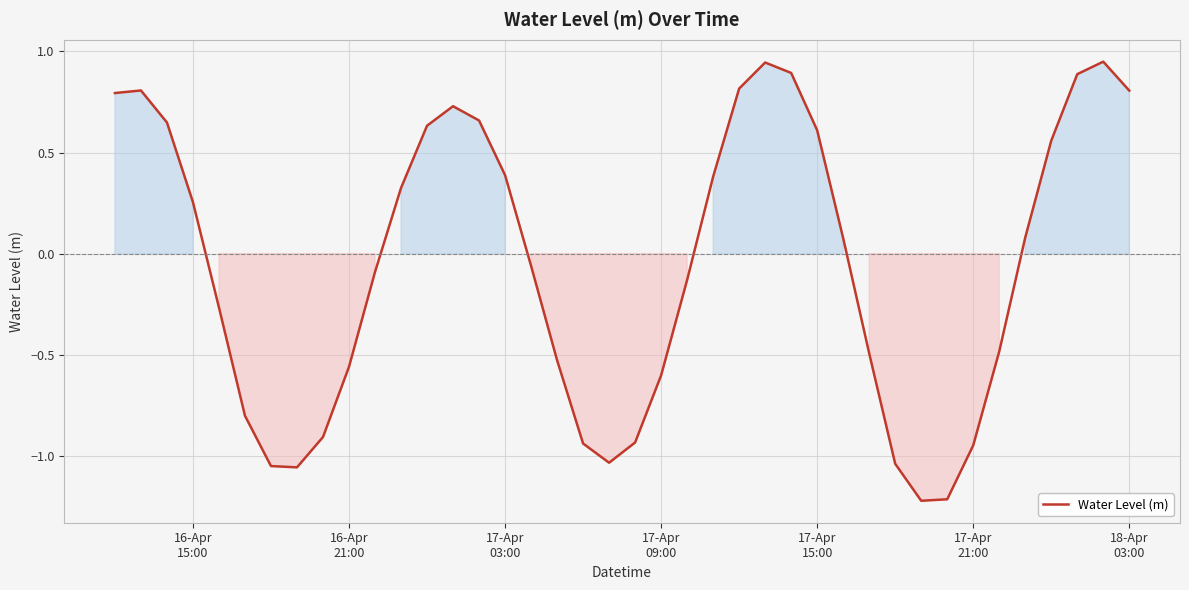

What is the smallest value displayed?

-1.2